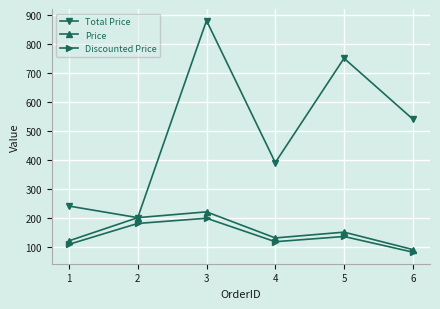

What is the value of the Price point at the 3rd from the left?

220